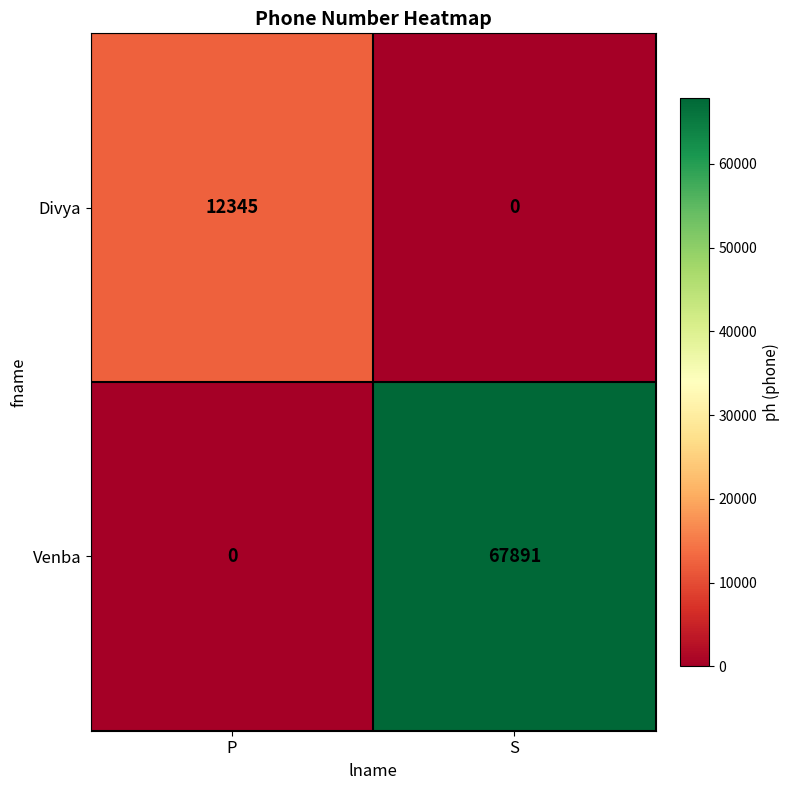

The Divya series shows 0 at S. True or false?

True